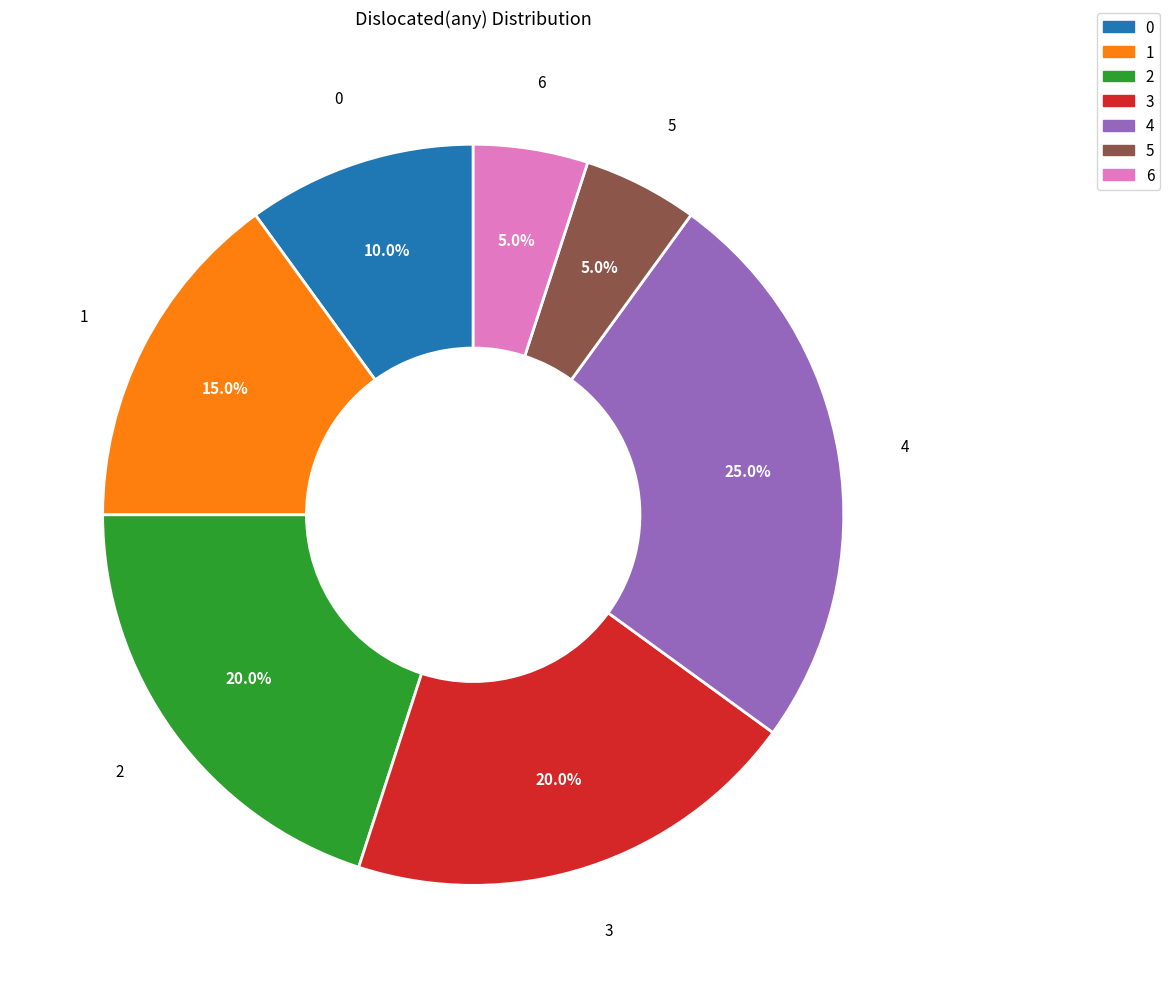

Does 1 account for over 50% of the chart?

No